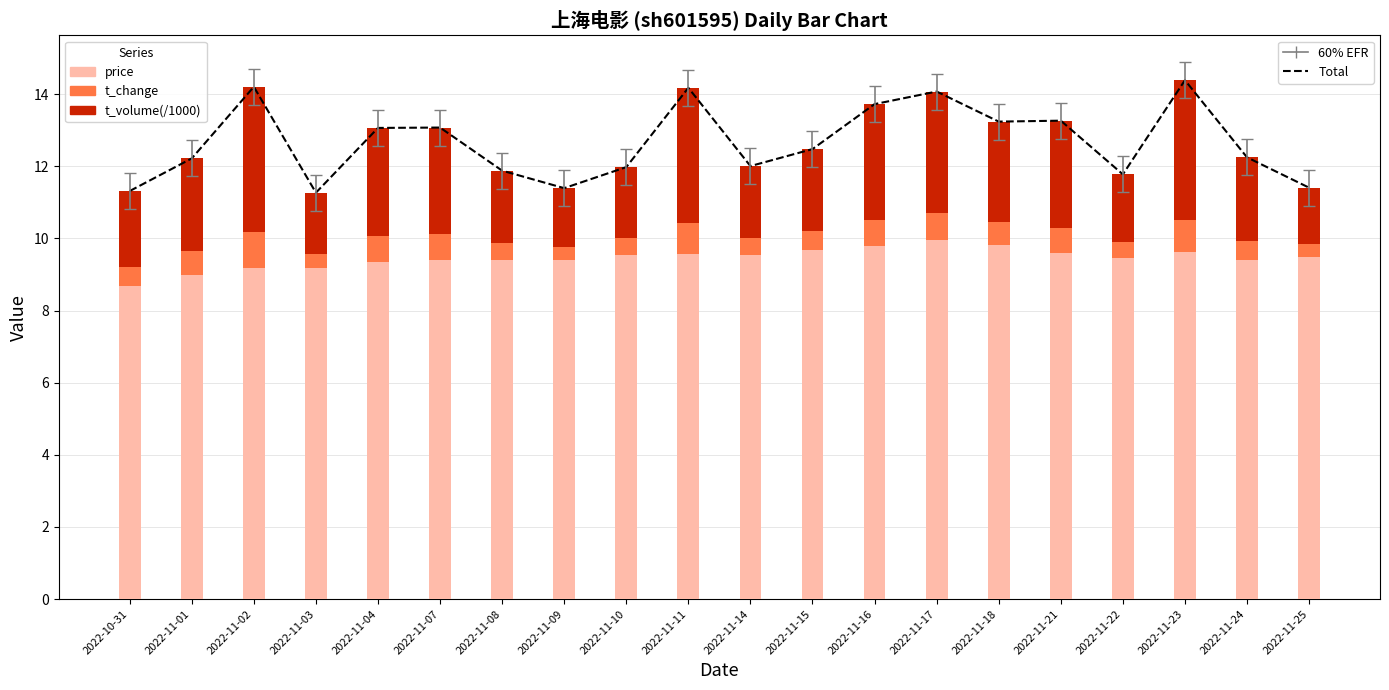

At which label is t_change closest to 0?

2022-11-25